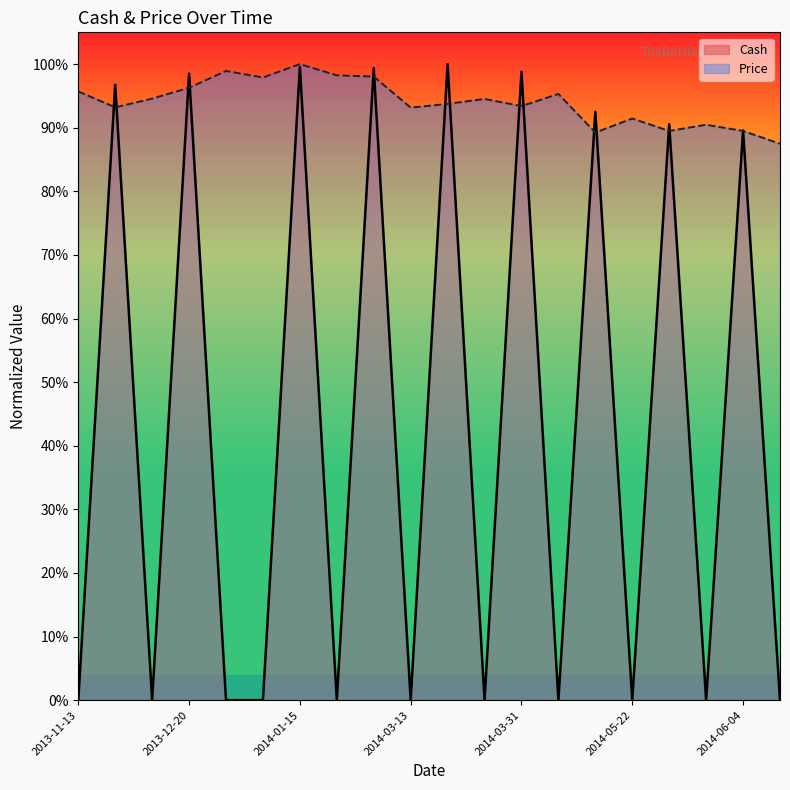

What is the maximum value for Price?

1.0